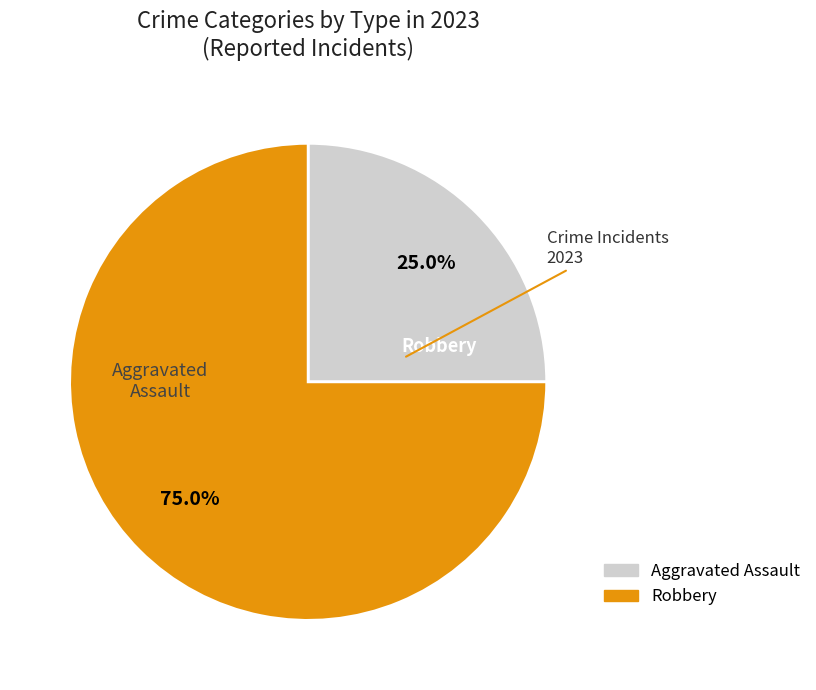

Is there any slice that represents more than half of the pie?

Yes